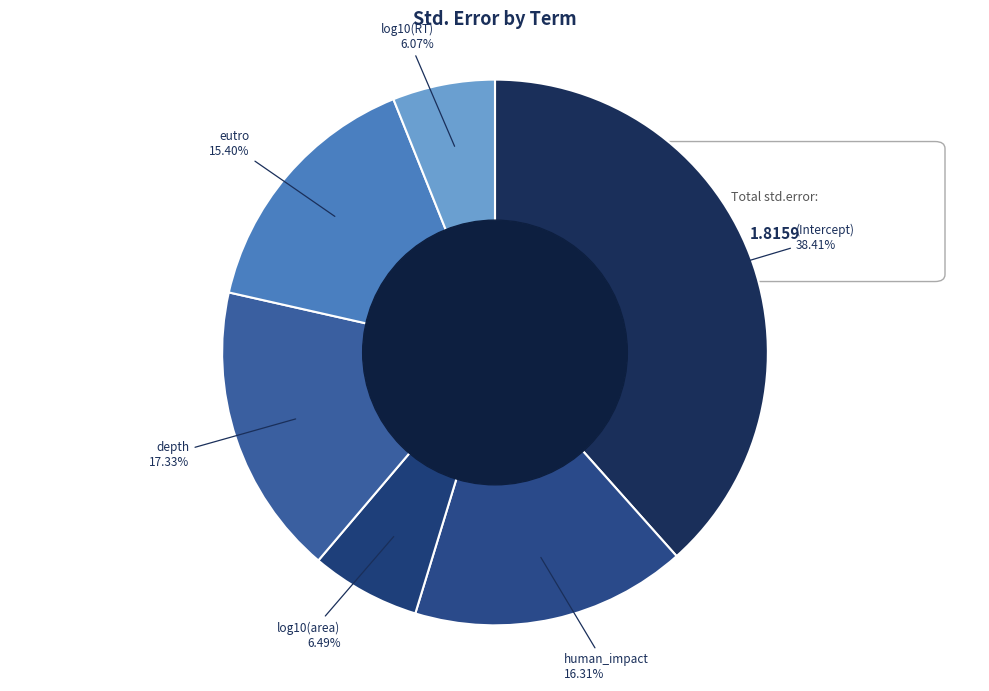

Is there any slice that represents more than half of the pie?

No